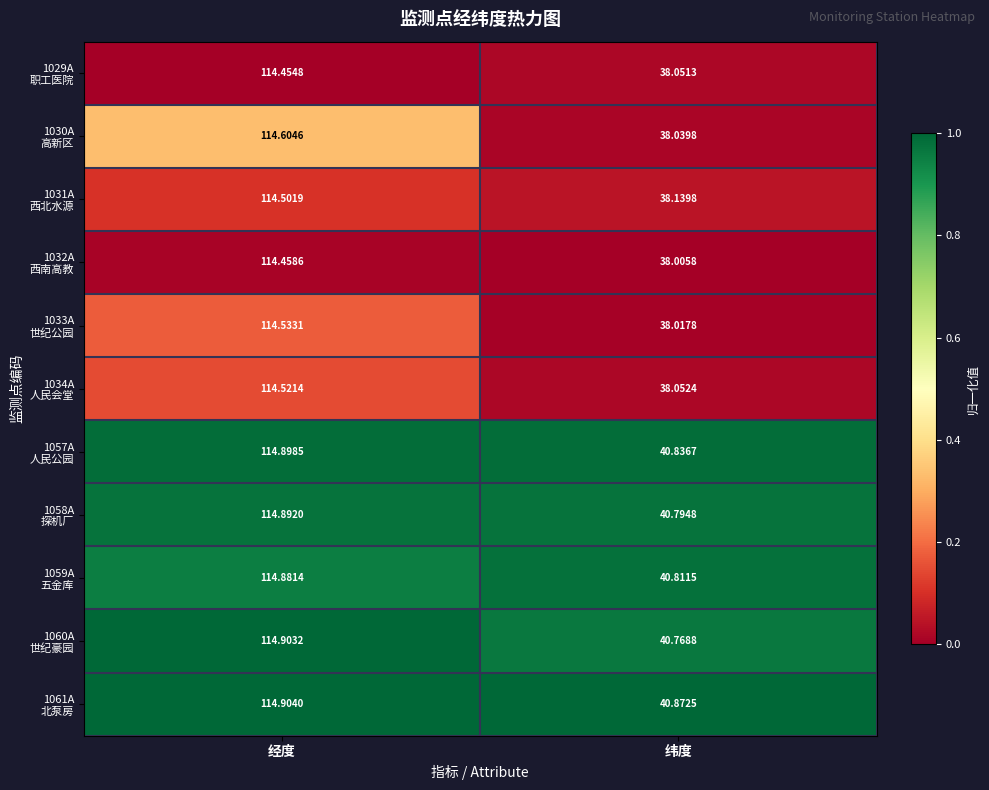

Which category has the highest value across all series?

经度